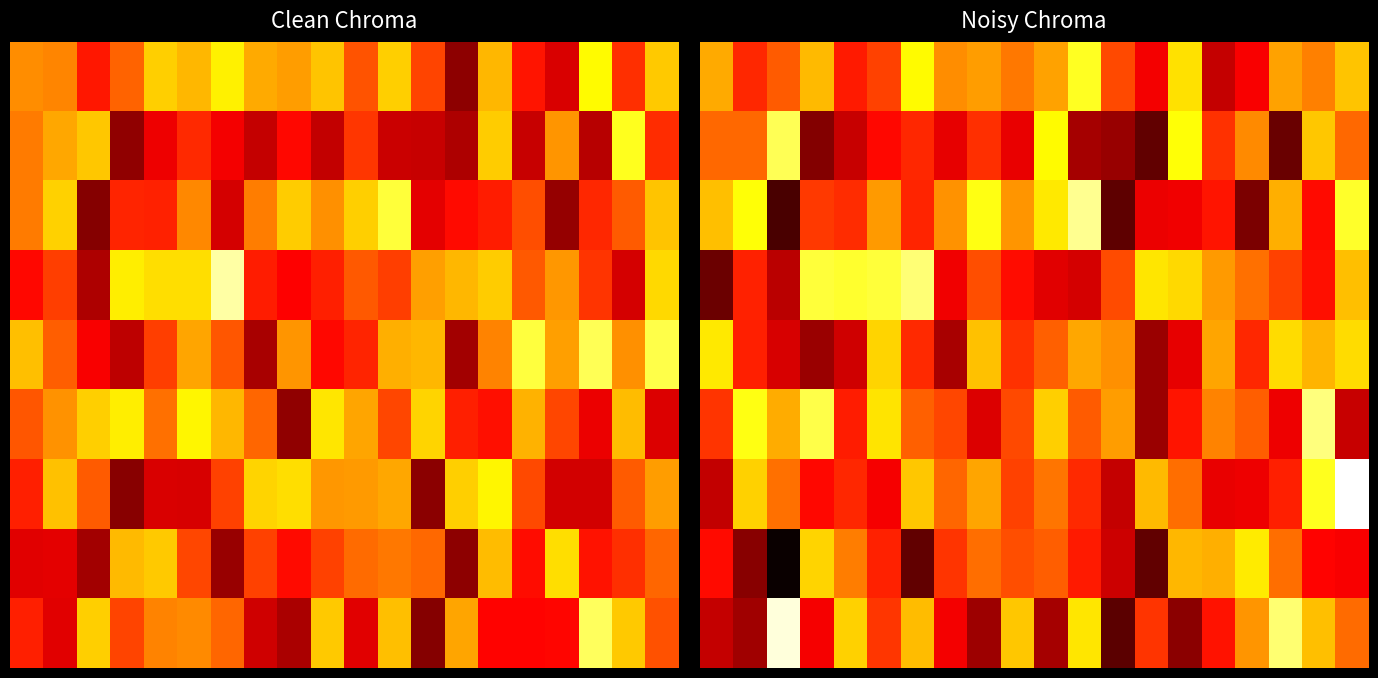

Between 7 and 19, which is larger?

19